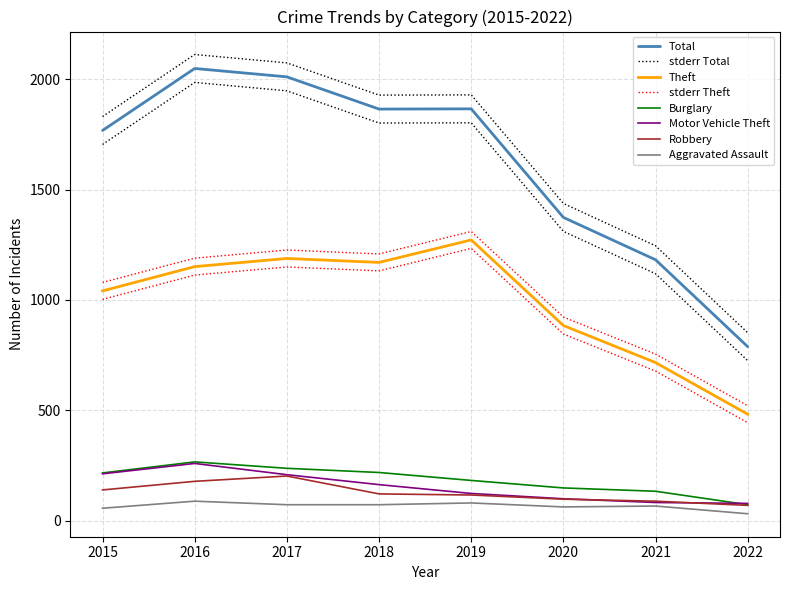

How many data points does each series have?

8